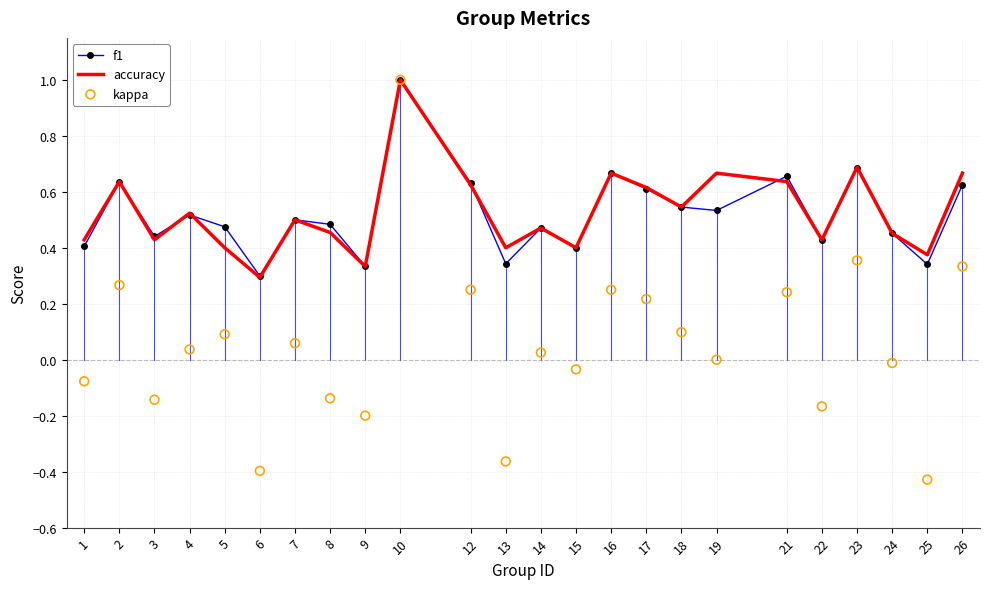

Which series has the widest spread of Y values?

kappa